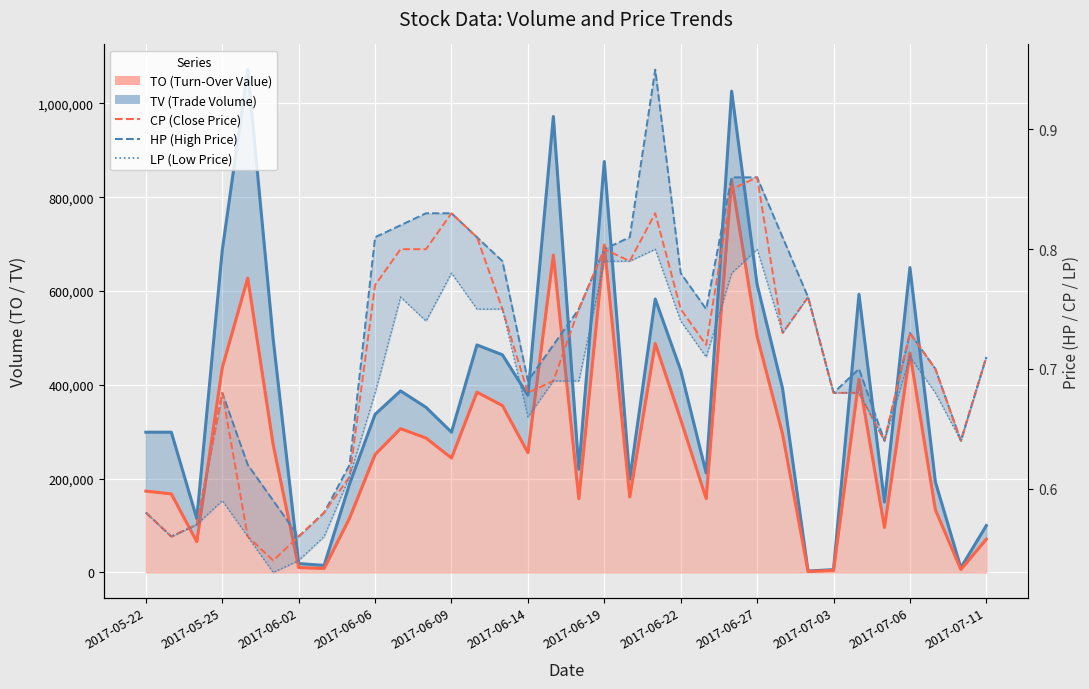

Rank the series at 13 from highest to lowest value.

TV_line, TO_line, HP, CP, LP